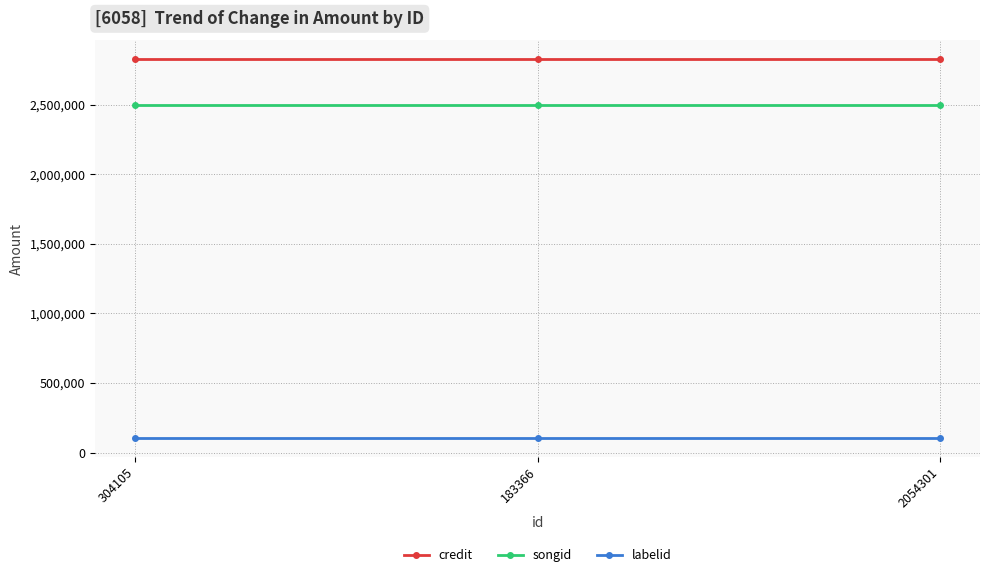

Reading left to right, what are all the values shown in this chart?

credit: 2824384	2824384	2824384
songid: 2496986	2496986	2496986
labelid: 106104	106104	106104